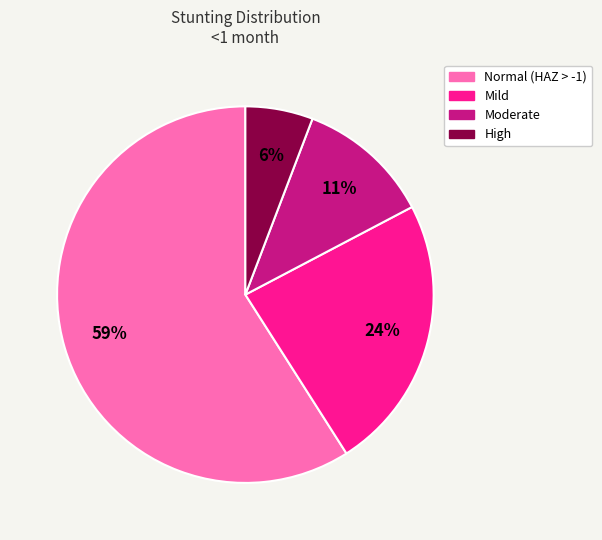

Which slice represents more than half of the pie?

Normal (HAZ > -1)